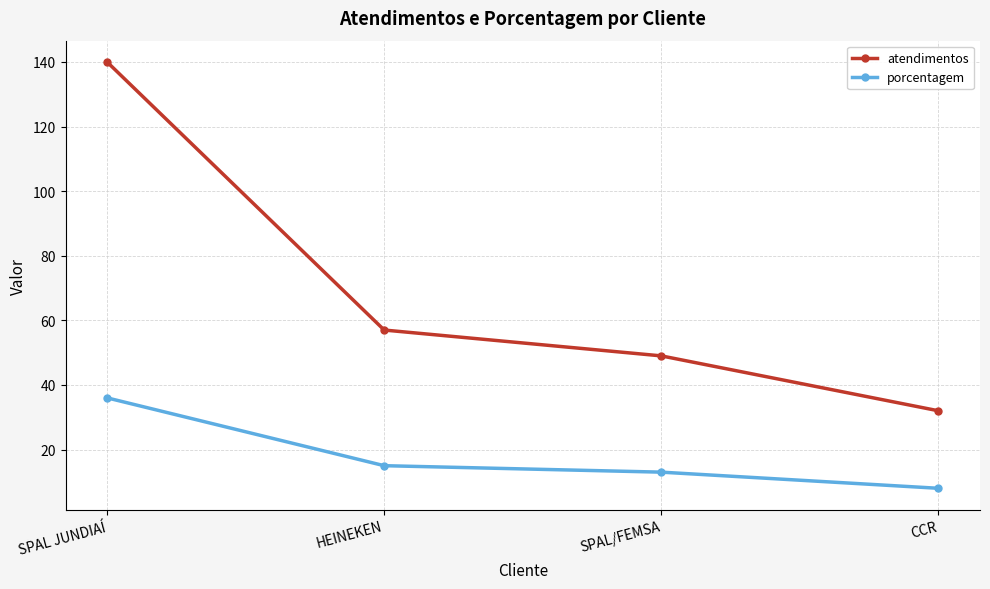

What is the label of the 2nd point from the right?

SPAL/FEMSA